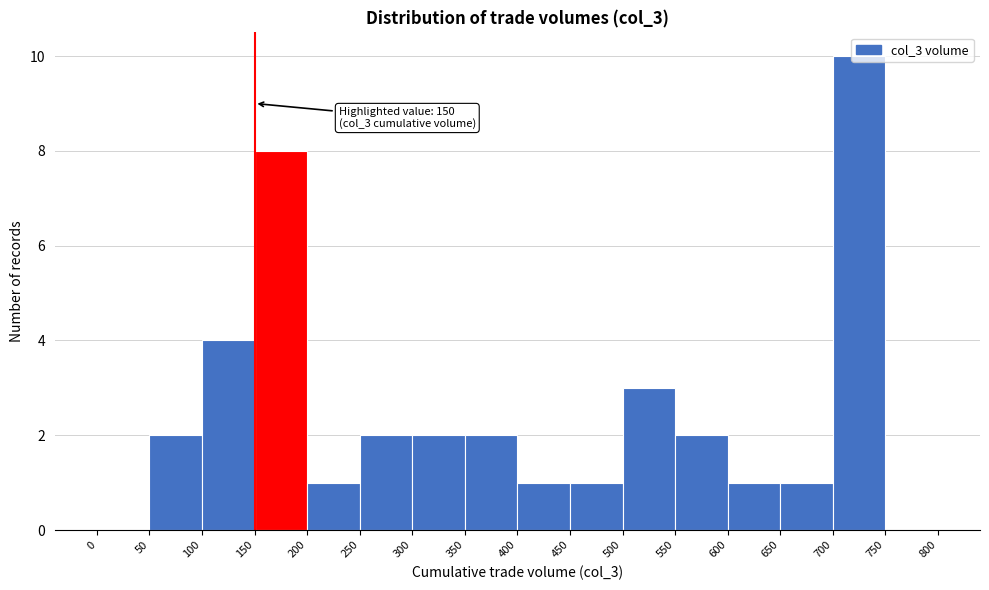

Over which range of the x-axis is the bar tallest?

700 to 750